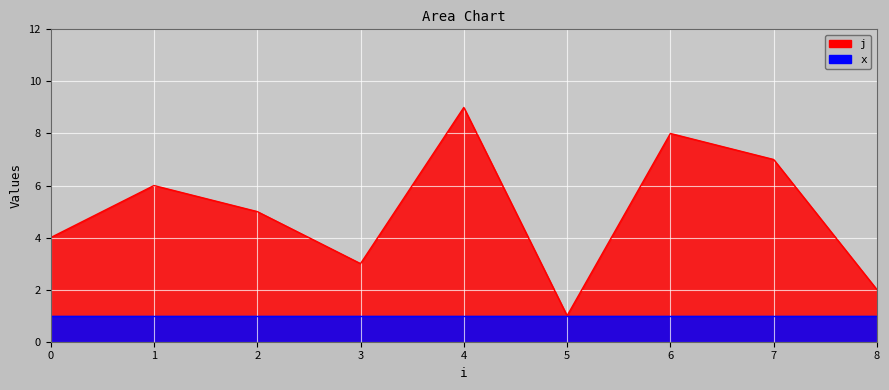

Reading left to right, list all the values displayed in this chart.

4	6	5	3	9	1	8	7	2